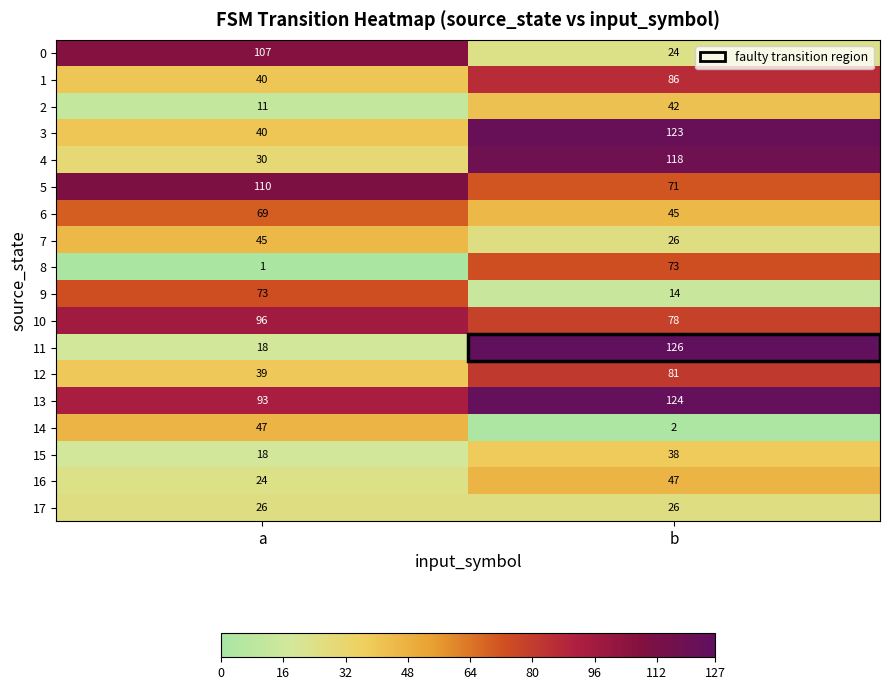

Which category has the highest value across all series?

b